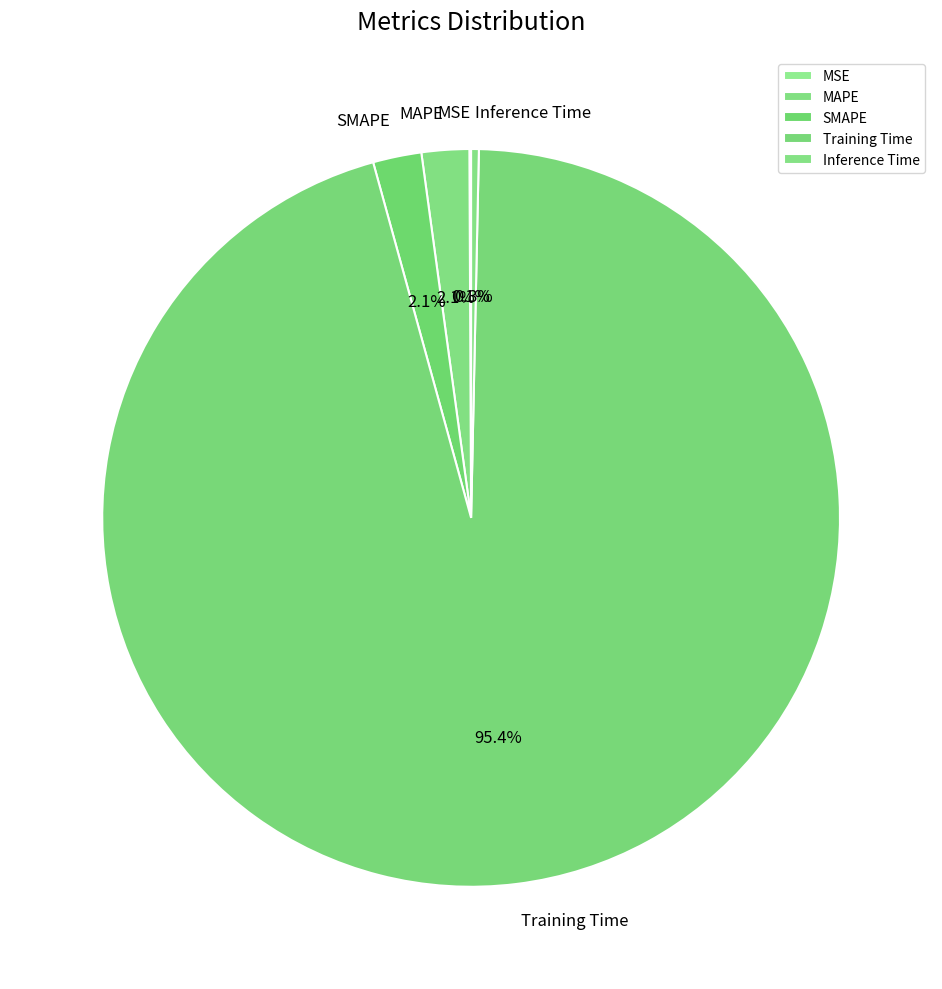

What is the total percentage of Training Time and MAPE?

97.5%